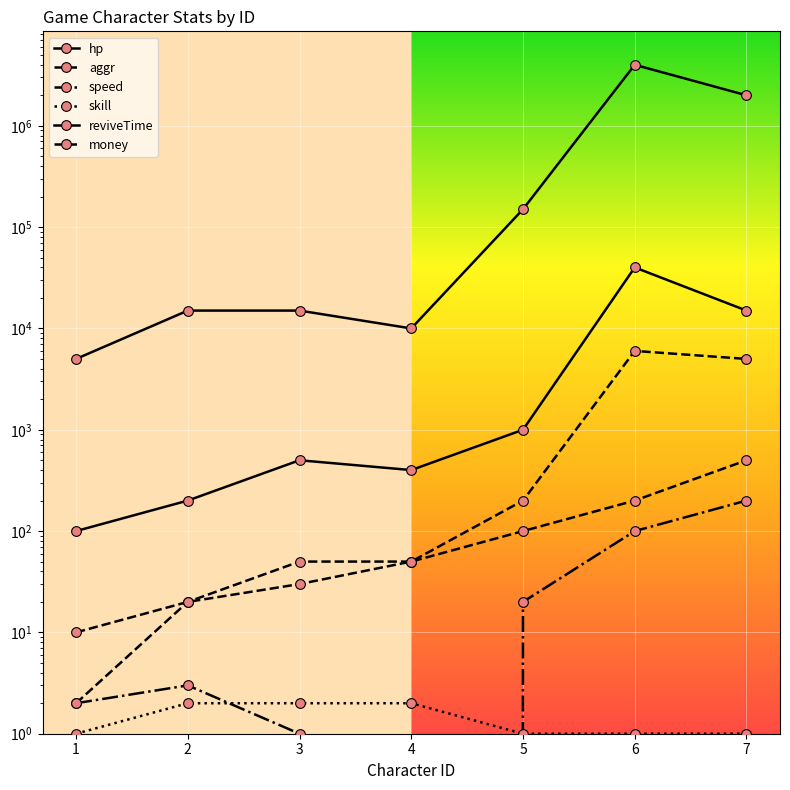

At which category does reviveTime reach its first local valley?

4